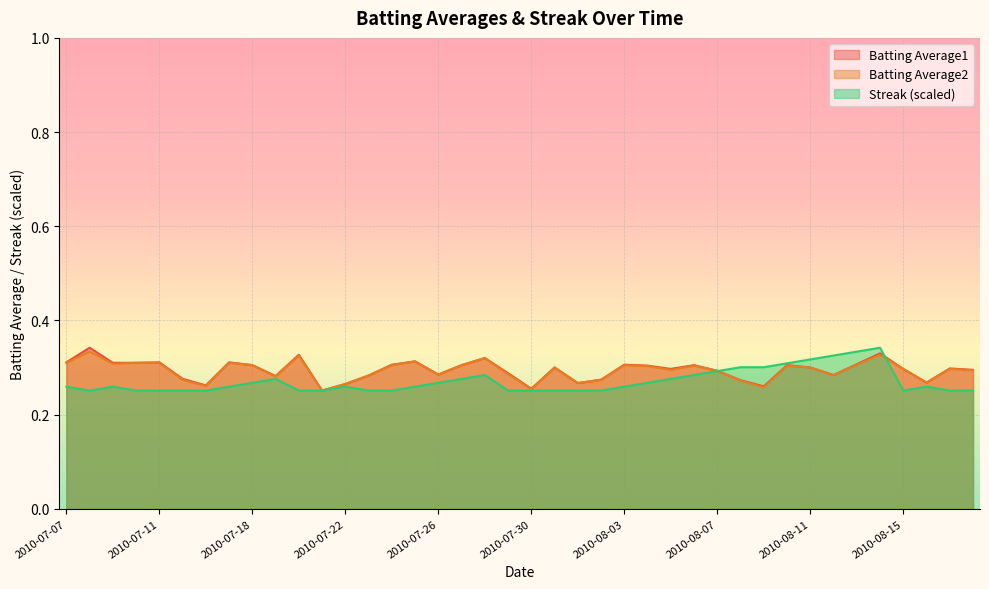

Is the value of Batting Average1 at 2010-08-14 greater than the value of Batting Average2 at 2010-08-15?

Yes